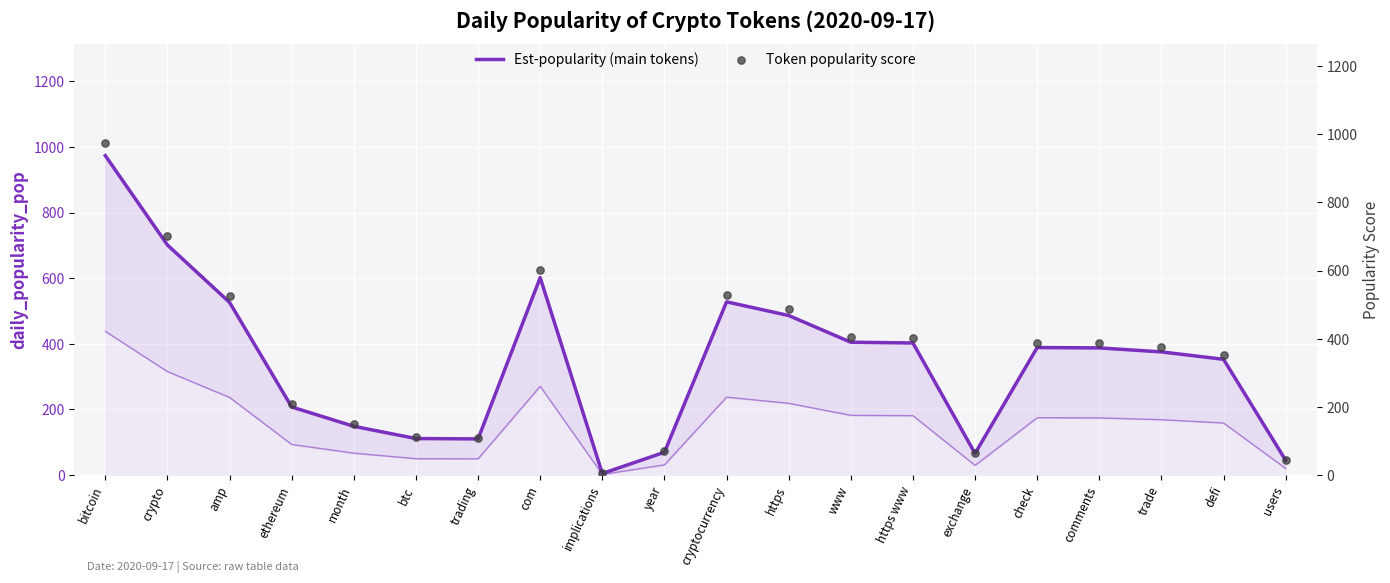

Which series has the largest total across all categories?

Est-popularity (main tokens)